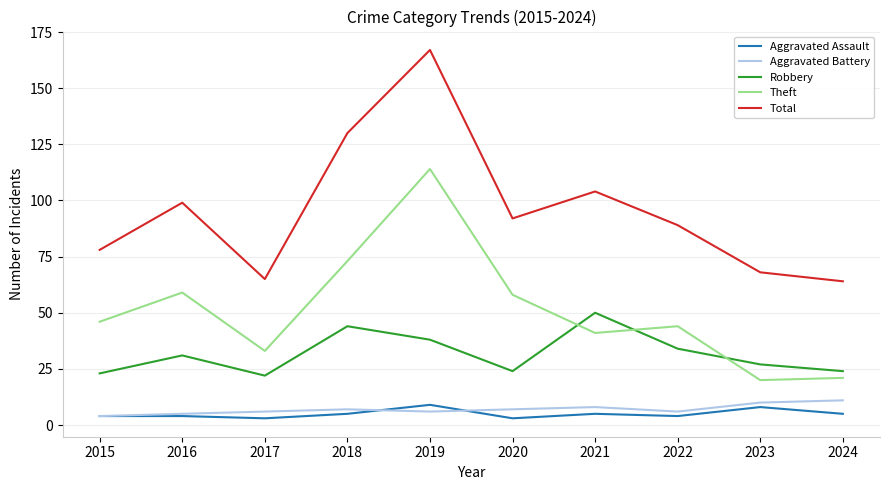

What is the spread (max minus min) of values at 2024?

59